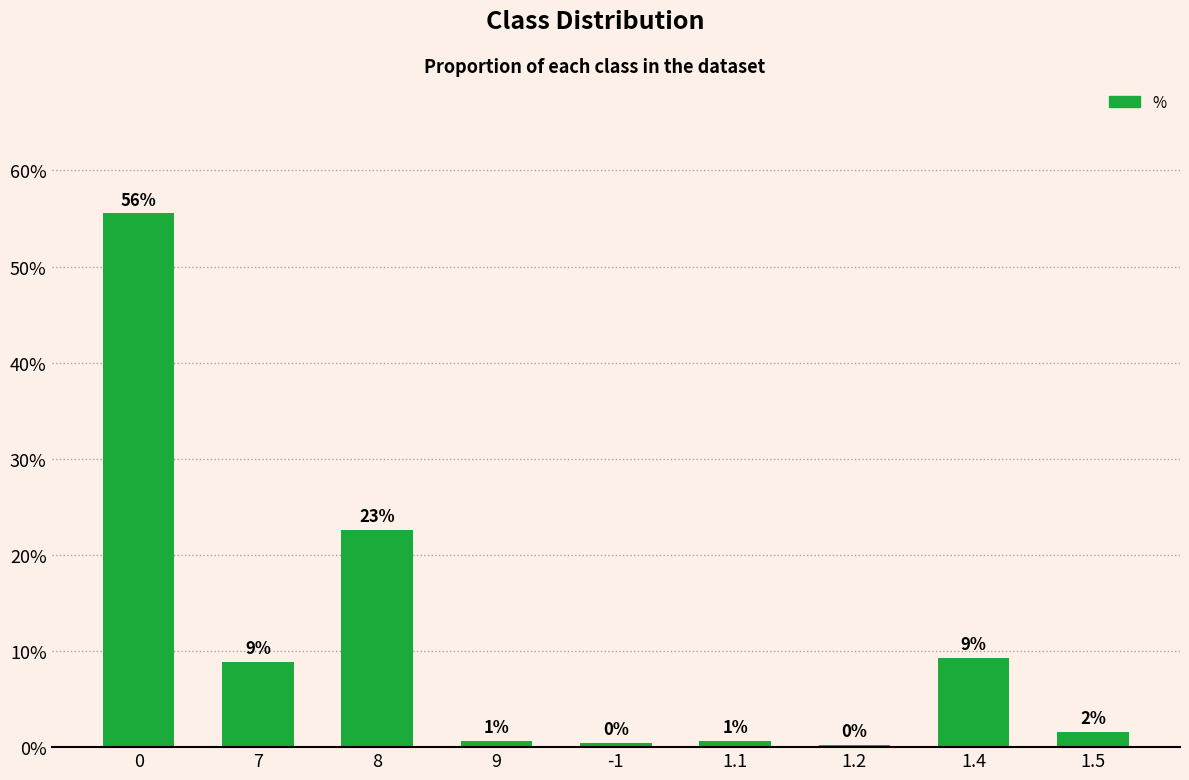

Does the chart contain any negative values?

No